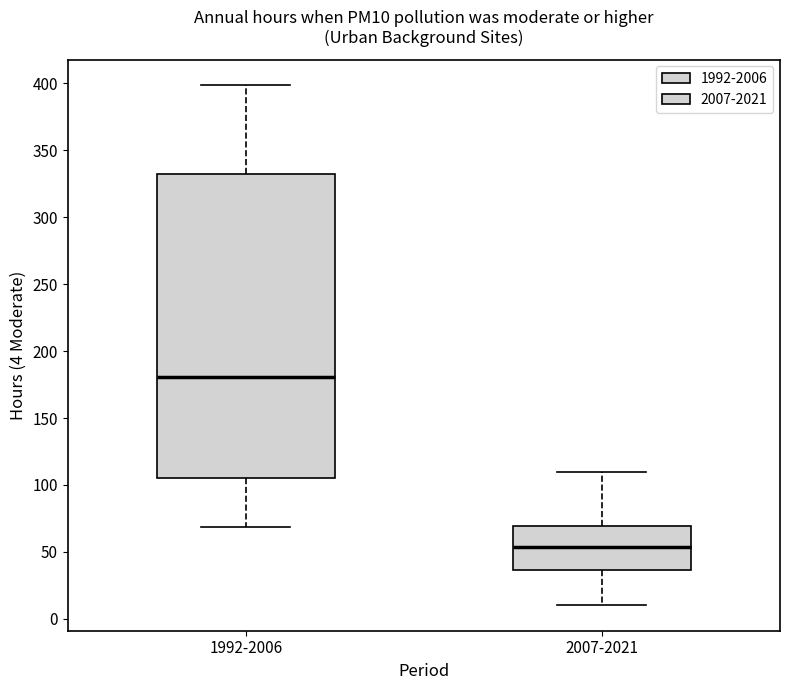

Reading left to right, read every box against the y-axis: the position of its median line, the range the box covers, and the ends of its whiskers. The values are not printed on the chart, so give them approximately, as read against the axis.

1992-2006: median 180, box 105 to 330, whiskers 70 to 400
2007-2021: median 55, box 35 to 70, whiskers 10 to 110